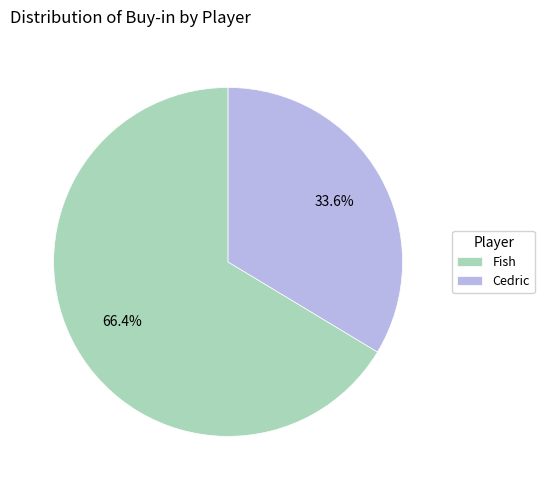

Which slice is the largest?

Fish